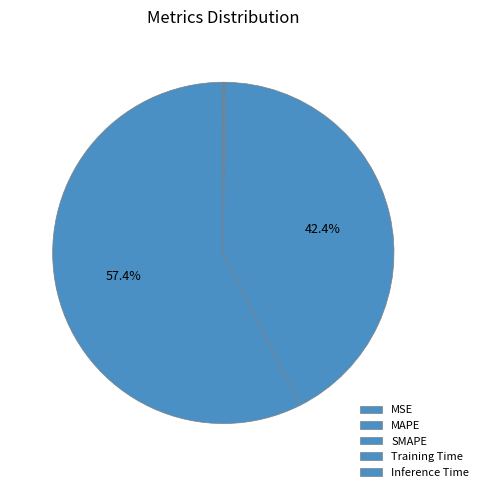

True or false: Training Time accounts for 0% of the total.

True